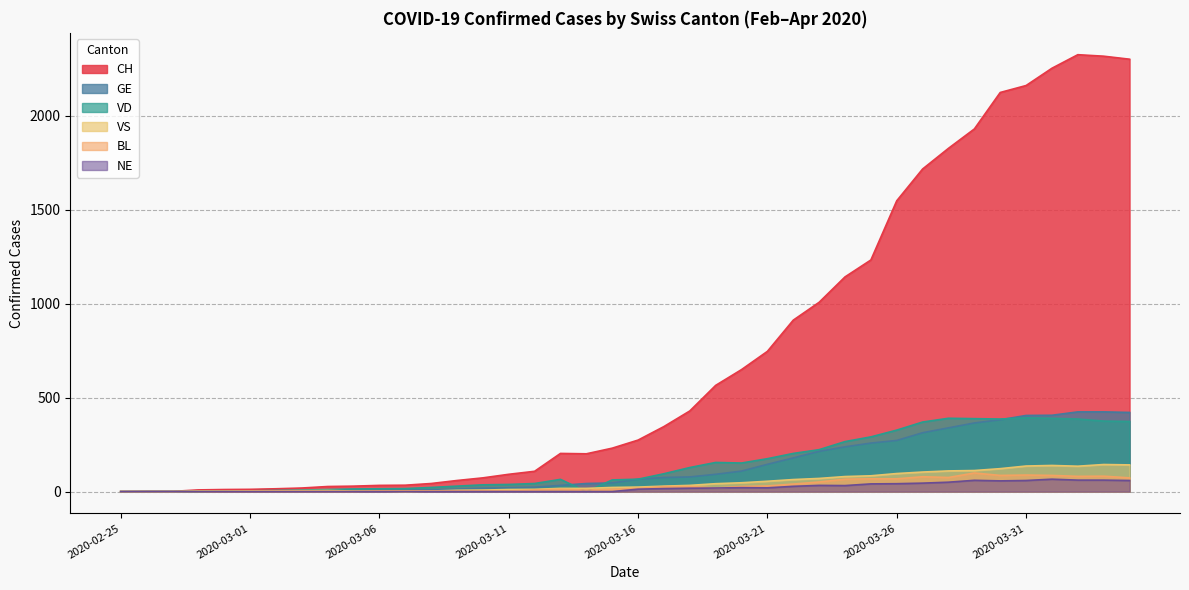

Reading right to left, transcribe all the data shown in this chart.

CH: 2020-04-04=2300	2020-04-03=2316	2020-04-02=2324	2020-04-01=2252	2020-03-31=2160	2020-03-30=2123	2020-03-29=1929	2020-03-28=1826	2020-03-27=1716	2020-03-26=1547	2020-03-25=1232	2020-03-24=1142	2020-03-23=1007	2020-03-22=912	2020-03-21=746	2020-03-20=649	2020-03-19=565	2020-03-18=429	2020-03-17=346	2020-03-16=274	2020-03-15=231	2020-03-14=201	2020-03-13=203	2020-03-12=108	2020-03-11=92	2020-03-10=73	2020-03-09=59	2020-03-08=43	2020-03-07=34	2020-03-06=33	2020-03-05=29	2020-03-04=27	2020-03-03=19	2020-03-02=15	2020-03-01=12	2020-02-29=11	2020-02-28=9	2020-02-27=1	2020-02-26=1	2020-02-25=0
GE: 2020-04-04=421	2020-04-03=424	2020-04-02=424	2020-04-01=406	2020-03-31=405	2020-03-30=382	2020-03-29=365	2020-03-28=339	2020-03-27=313	2020-03-26=272	2020-03-25=258	2020-03-24=238	2020-03-23=214	2020-03-22=179	2020-03-21=145	2020-03-20=109	2020-03-19=92	2020-03-18=78	2020-03-17=75	2020-03-16=66	2020-03-15=46	2020-03-14=43	2020-03-13=33	2020-03-12=23	2020-03-11=20	2020-03-10=18	2020-03-09=13	2020-03-08=9	2020-03-07=7	2020-03-06=7	2020-03-05=5	2020-03-04=4	2020-03-03=4	2020-03-02=3	2020-03-01=3	2020-02-29=3	2020-02-28=2	2020-02-27=1	2020-02-26=1	2020-02-25=0
VD: 2020-04-04=373	2020-04-03=375	2020-04-02=386	2020-04-01=390	2020-03-31=392	2020-03-30=386	2020-03-29=388	2020-03-28=390	2020-03-27=370	2020-03-26=327	2020-03-25=291	2020-03-24=266	2020-03-23=223	2020-03-22=203	2020-03-21=175	2020-03-20=152	2020-03-19=155	2020-03-18=128	2020-03-17=95	2020-03-16=66	2020-03-15=62	2020-03-14=0	2020-03-13=65	2020-03-12=43	2020-03-11=38	2020-03-10=36	2020-03-09=29	2020-03-08=22	2020-03-07=16	2020-03-06=15	2020-03-05=14	2020-03-04=11	2020-03-03=8	2020-03-02=6	2020-03-01=4	2020-02-29=4	2020-02-28=0	2020-02-27=0	2020-02-26=0	2020-02-25=0
VS: 2020-04-04=142	2020-04-03=144	2020-04-02=135	2020-04-01=139	2020-03-31=136	2020-03-30=122	2020-03-29=112	2020-03-28=110	2020-03-27=104	2020-03-26=96	2020-03-25=84	2020-03-24=80	2020-03-23=70	2020-03-22=64	2020-03-21=55	2020-03-20=47	2020-03-19=42	2020-03-18=33	2020-03-17=29	2020-03-16=24	2020-03-15=22	2020-03-14=17	2020-03-13=17	2020-03-12=12	2020-03-11=11	2020-03-10=8	2020-03-09=7	2020-03-08=3	2020-03-07=0	2020-03-06=3	2020-03-05=3	2020-03-04=6	2020-03-03=5	2020-03-02=4	2020-03-01=4	2020-02-29=3	2020-02-28=3	2020-02-27=0	2020-02-26=0	2020-02-25=0
BL: 2020-04-04=73	2020-04-03=82	2020-04-02=81	2020-04-01=86	2020-03-31=88	2020-03-30=86	2020-03-29=99	2020-03-28=75	2020-03-27=79	2020-03-26=68	2020-03-25=68	2020-03-24=66	2020-03-23=51	2020-03-22=40	2020-03-21=30	2020-03-20=27	2020-03-19=19	2020-03-18=27	2020-03-17=26	2020-03-16=17	2020-03-15=12	2020-03-14=8	2020-03-13=12	2020-03-12=9	2020-03-11=3	2020-03-10=5	2020-03-09=4	2020-03-08=4	2020-03-07=4	2020-03-06=4	2020-03-05=1	2020-03-04=1	2020-03-03=1	2020-03-02=1	2020-03-01=1	2020-02-29=1	2020-02-28=0	2020-02-27=0	2020-02-26=0	2020-02-25=0
NE: 2020-04-04=59	2020-04-03=61	2020-04-02=61	2020-04-01=66	2020-03-31=59	2020-03-30=57	2020-03-29=60	2020-03-28=50	2020-03-27=45	2020-03-26=42	2020-03-25=41	2020-03-24=32	2020-03-23=33	2020-03-22=28	2020-03-21=20	2020-03-20=21	2020-03-19=19	2020-03-18=18	2020-03-17=16	2020-03-16=13	2020-03-15=0	2020-03-14=0	2020-03-13=0	2020-03-12=0	2020-03-11=0	2020-03-10=0	2020-03-09=0	2020-03-08=0	2020-03-07=0	2020-03-06=0	2020-03-05=0	2020-03-04=0	2020-03-03=0	2020-03-02=0	2020-03-01=0	2020-02-29=0	2020-02-28=0	2020-02-27=0	2020-02-26=0	2020-02-25=0